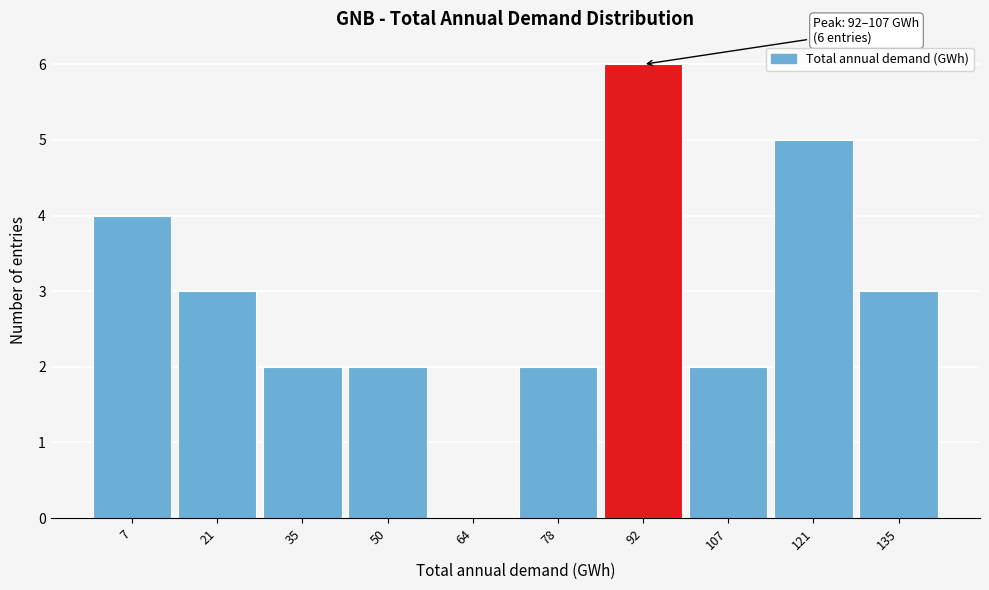

Reading left to right, what are all the values shown in this chart?

7=4	21=3	35=2	50=2	64=0	78=2	92=6	107=2	121=5	135=3